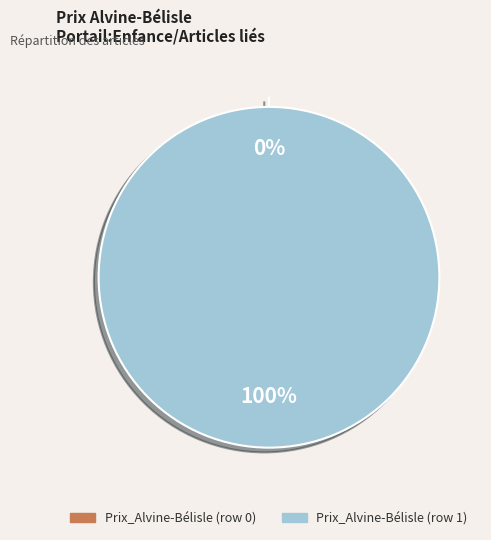

Is there a majority slice in this chart?

Yes